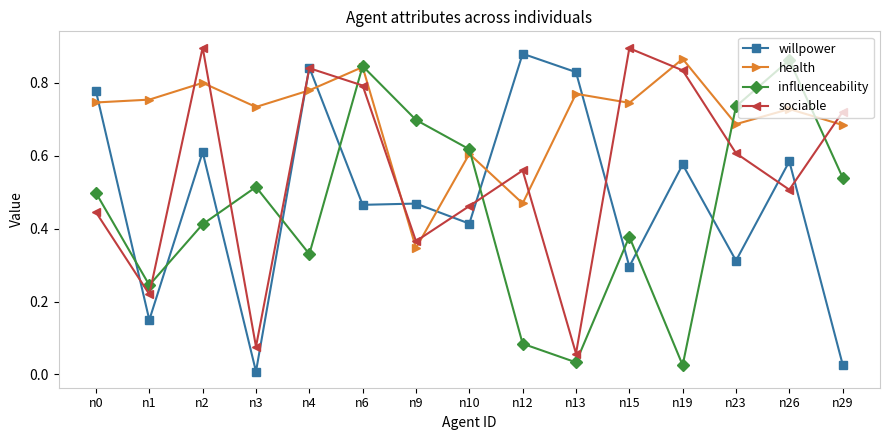

How many lines are shown in the chart?

4